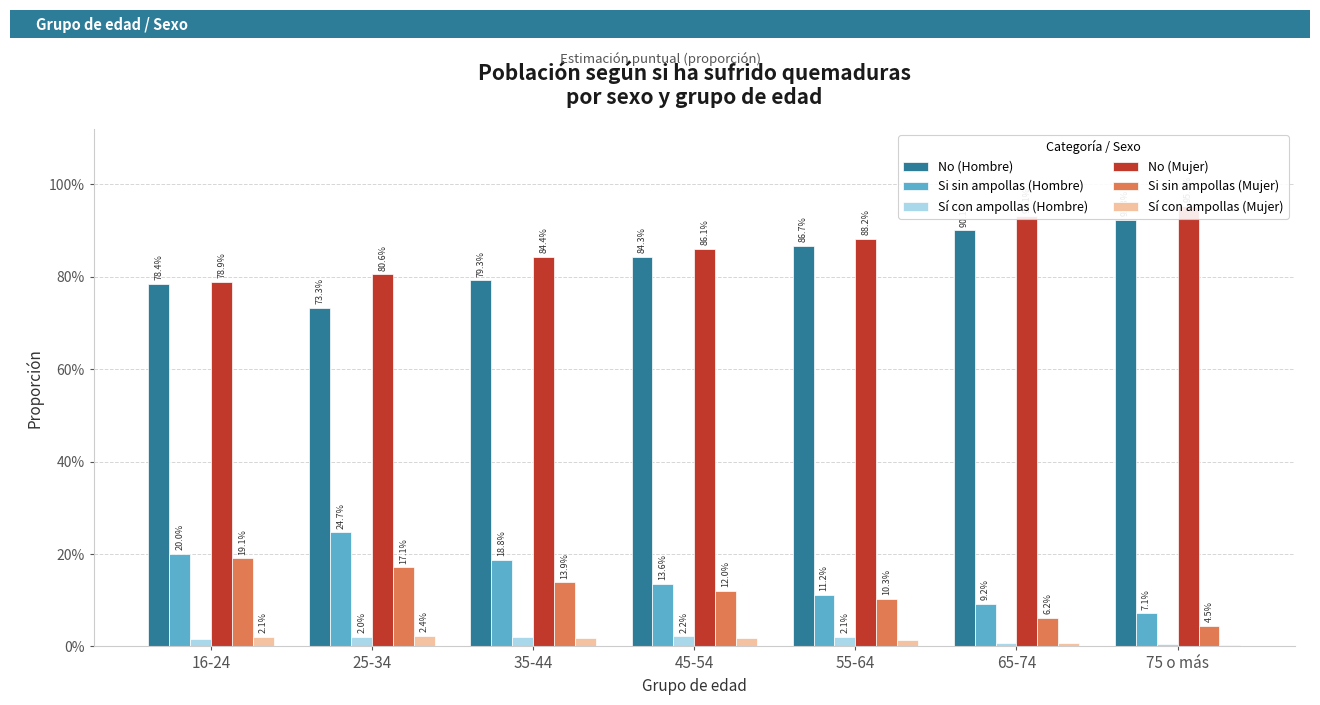

Reading right to left, transcribe all the data shown in this chart.

No (Hombre): 0.9	0.9	0.9	0.8	0.8	0.7	0.8
Si sin ampollas (Hombre): 0.1	0.1	0.1	0.1	0.2	0.2	0.2
Sí con ampollas (Hombre): 0.0	0.0	0.0	0.0	0.0	0.0	0.0
No (Mujer): 1.0	0.9	0.9	0.9	0.8	0.8	0.8
Si sin ampollas (Mujer): 0.0	0.1	0.1	0.1	0.1	0.2	0.2
Sí con ampollas (Mujer): 0.0	0.0	0.0	0.0	0.0	0.0	0.0